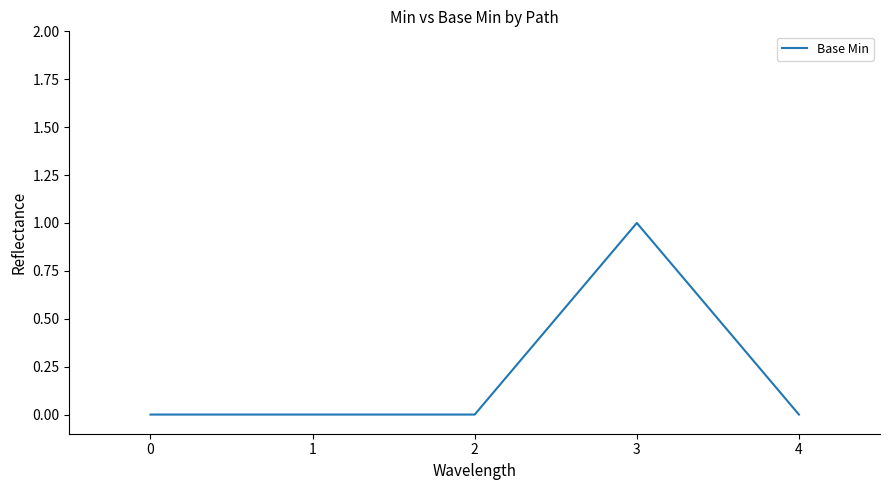

What is the change in value from 2 to 3?

+1